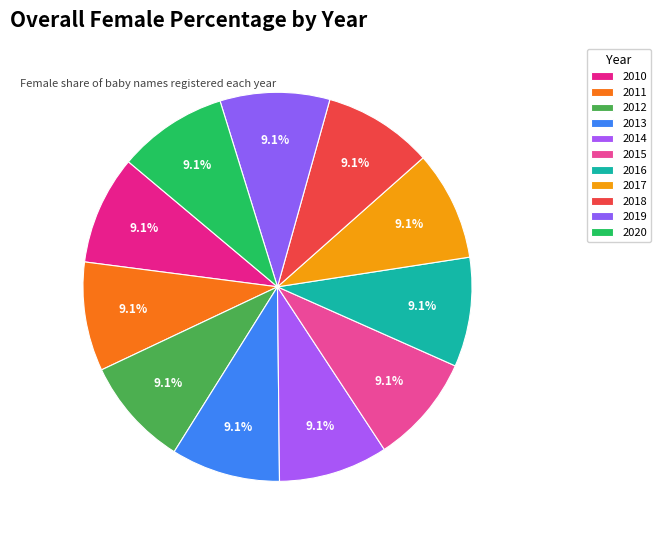

Count the number of slices in the pie.

11